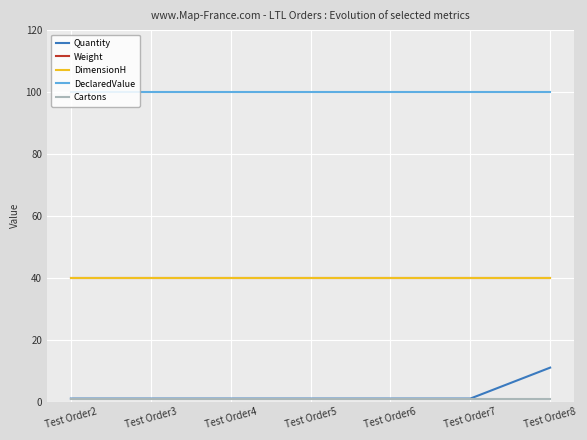

Does the chart display data point markers on the line(s)?

No